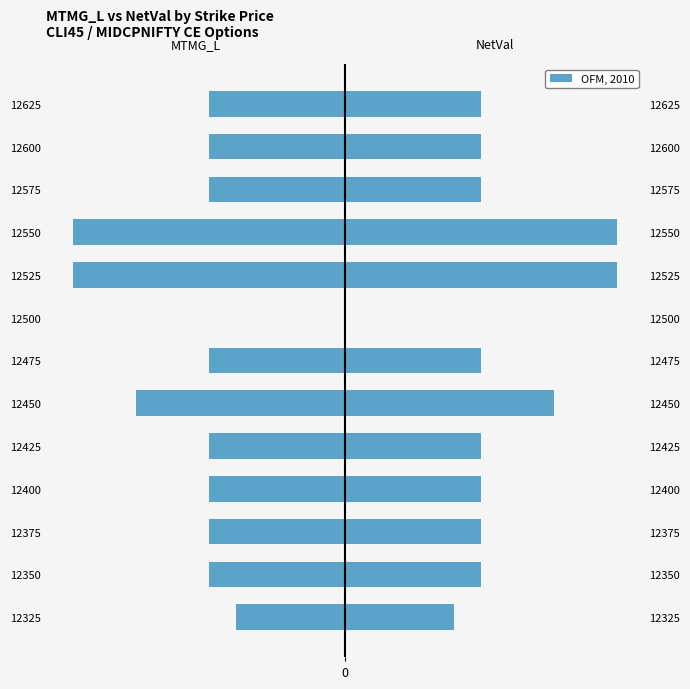

How many groups of bars are there?

13